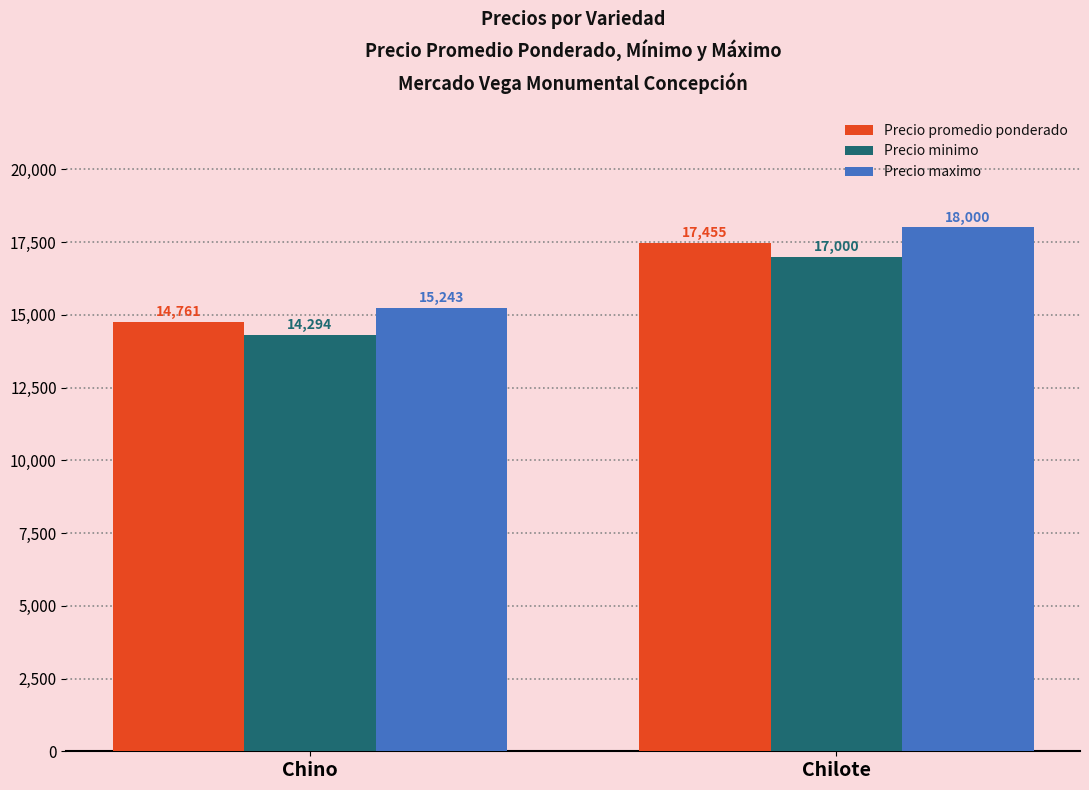

The value of Precio promedio ponderado at Chino is 21736.7. True or false?

False